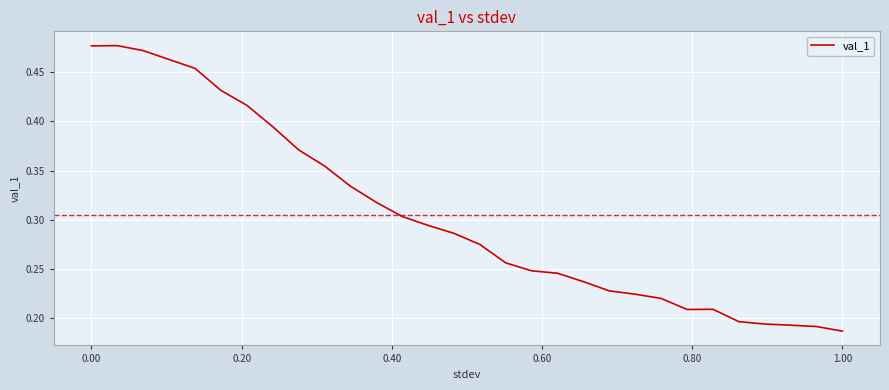

Reading left to right, list all the values displayed in this chart.

0.5	0.5	0.5	0.5	0.5	0.4	0.4	0.4	0.4	0.4	0.3	0.3	0.3	0.3	0.3	0.3	0.3	0.2	0.2	0.2	0.2	0.2	0.2	0.2	0.2	0.2	0.2	0.2	0.2	0.2